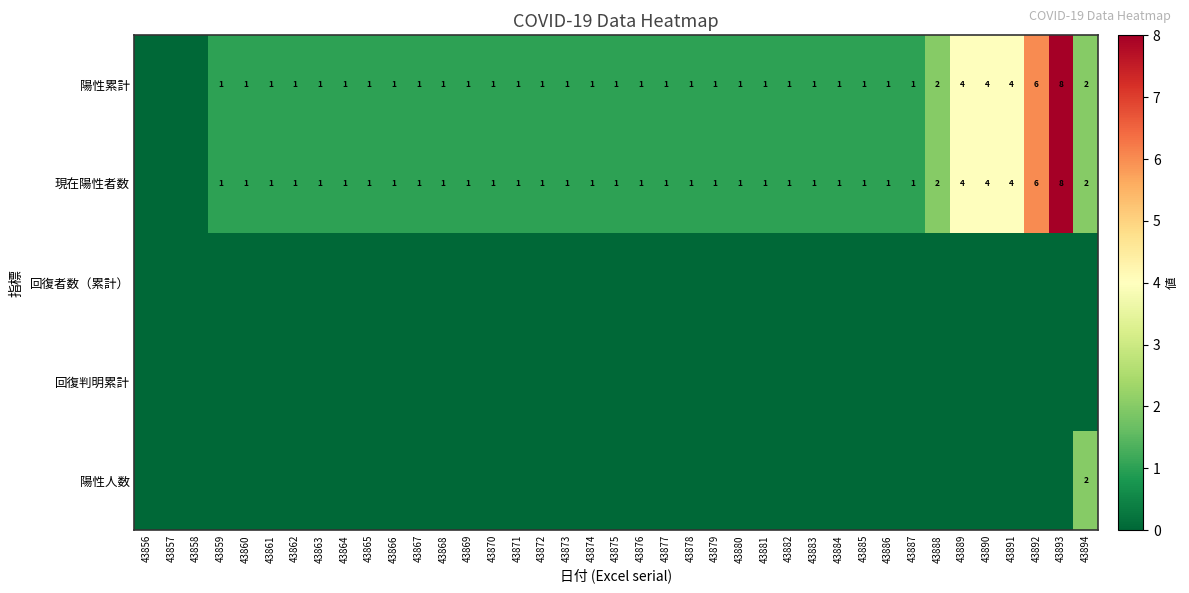

Which label corresponds to the smallest value in the chart?

43856